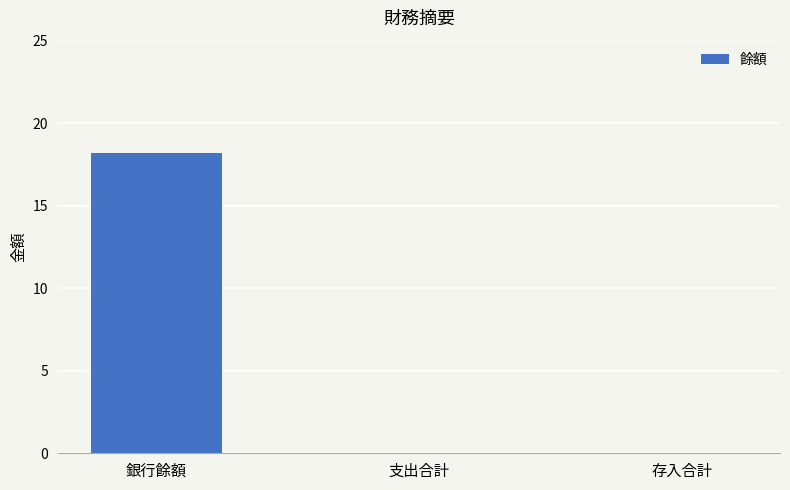

What is the maximum value shown in the chart?

18.2